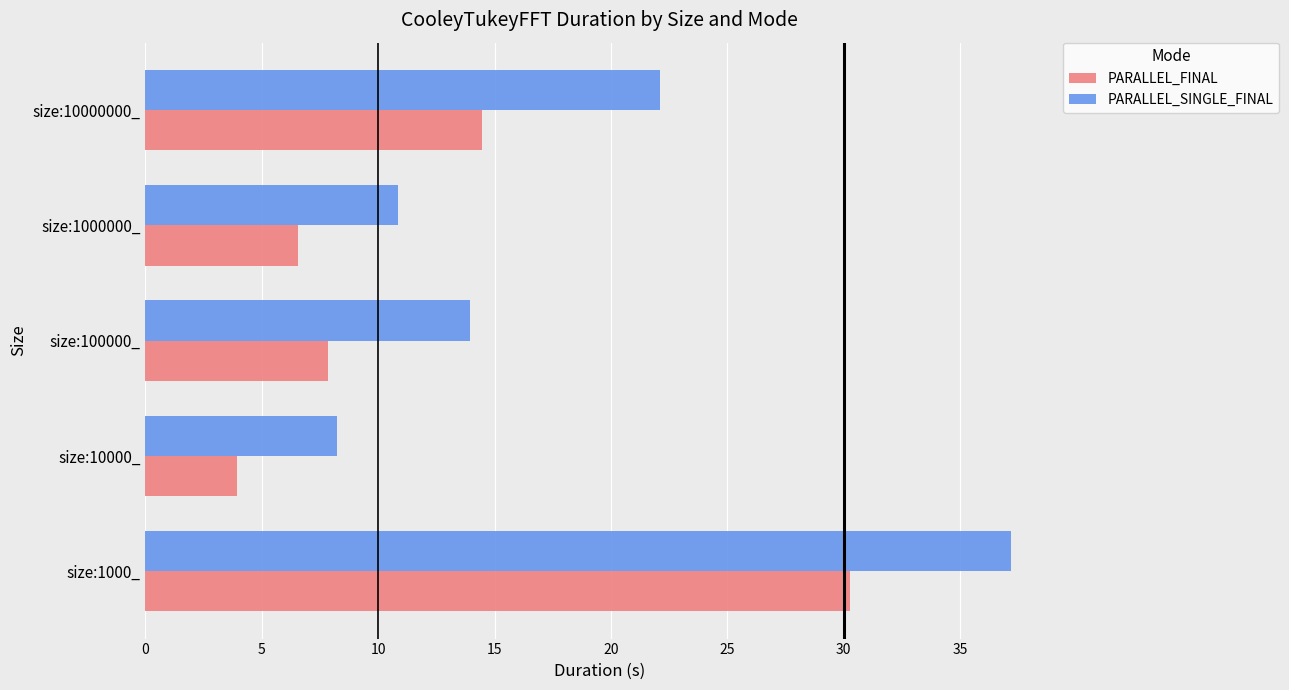

Which series has the widest spread of values?

PARALLEL_SINGLE_FINAL